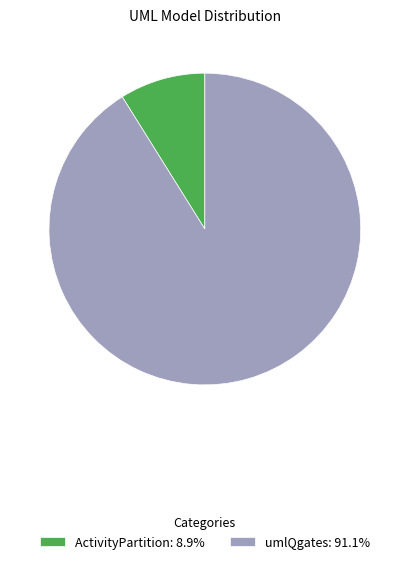

Combined, do umlQgates: 91.1% and ActivityPartition: 8.9% account for over 50%?

Yes